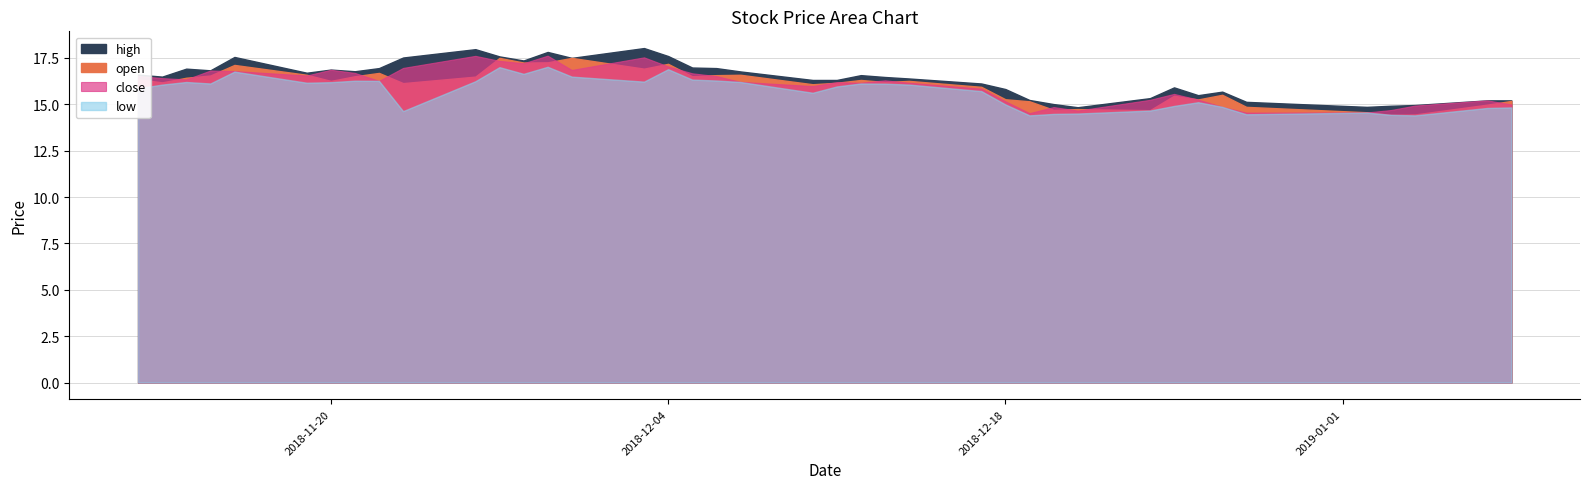

How many data points in close are above 16?

24